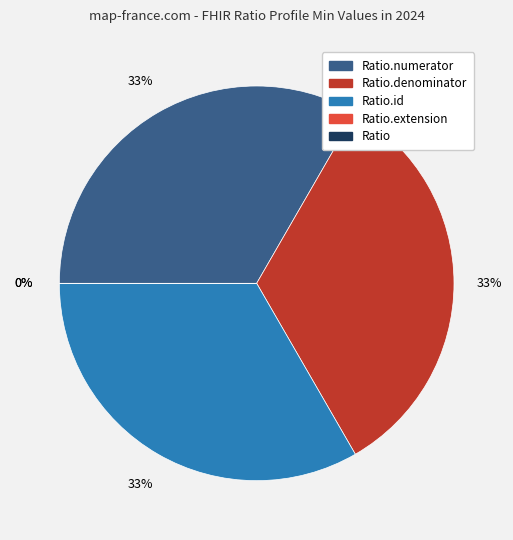

How many segments does this pie chart have?

5